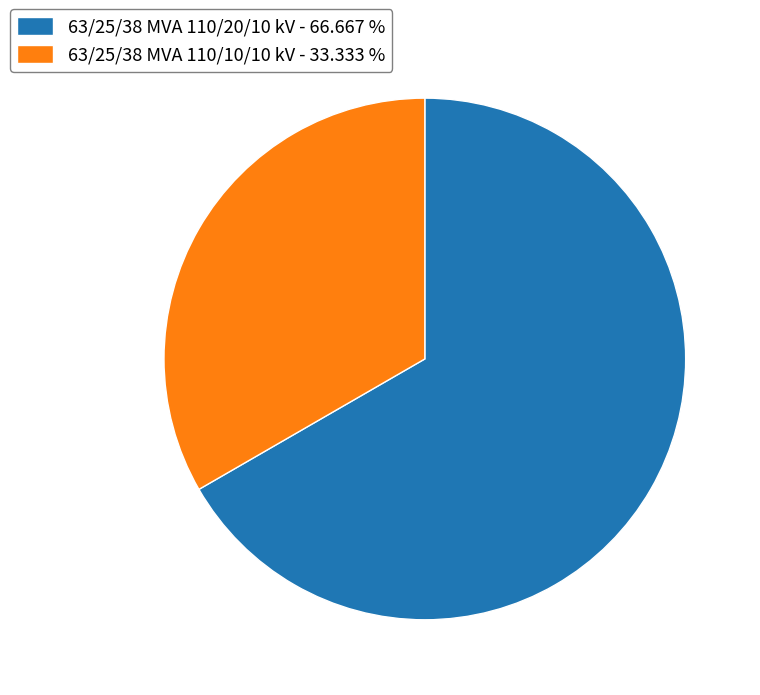

What is the largest slice in the pie chart?

63/25/38 MVA 110/20/10 kV